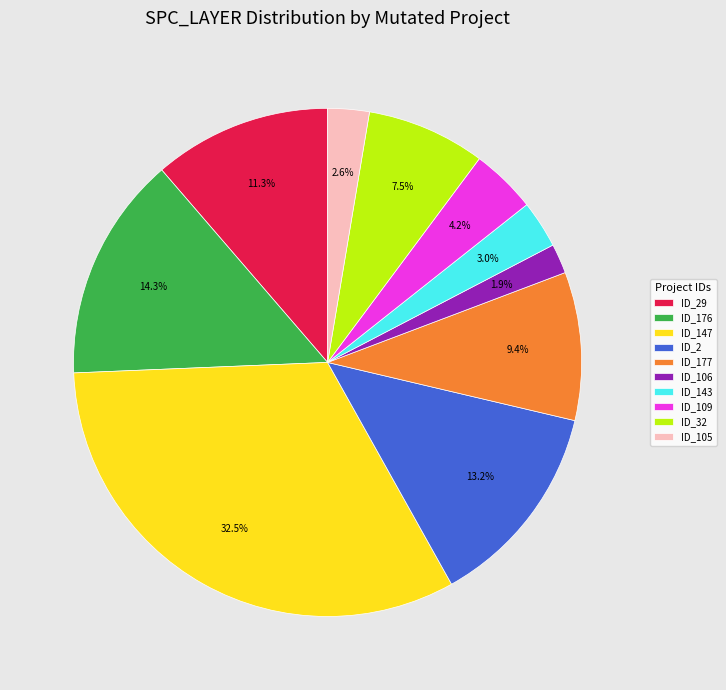

Which category has the biggest portion of the pie?

ID_147